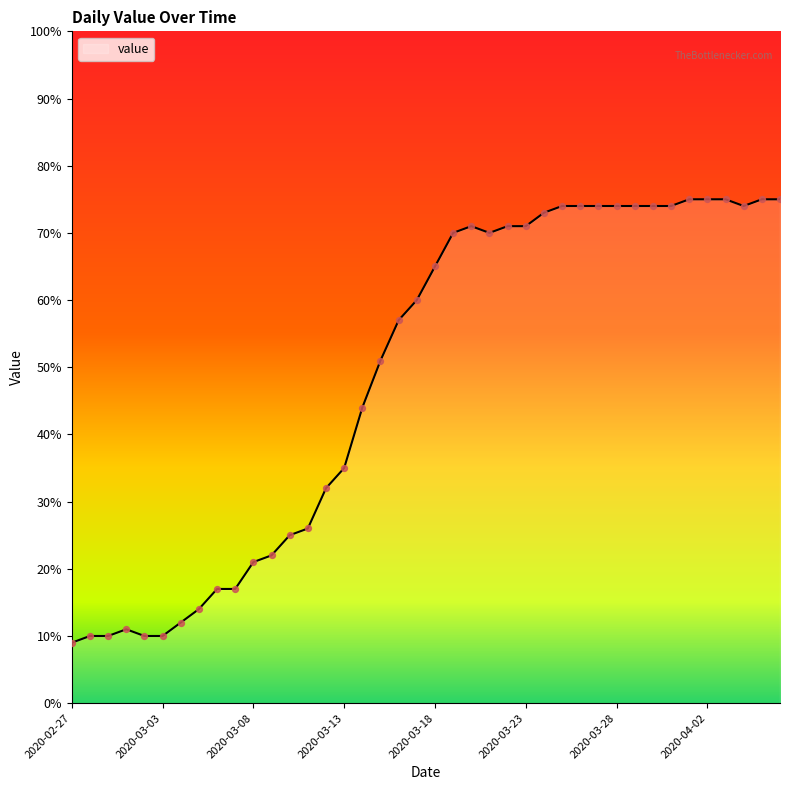

What is the maximum value shown in the chart?

75